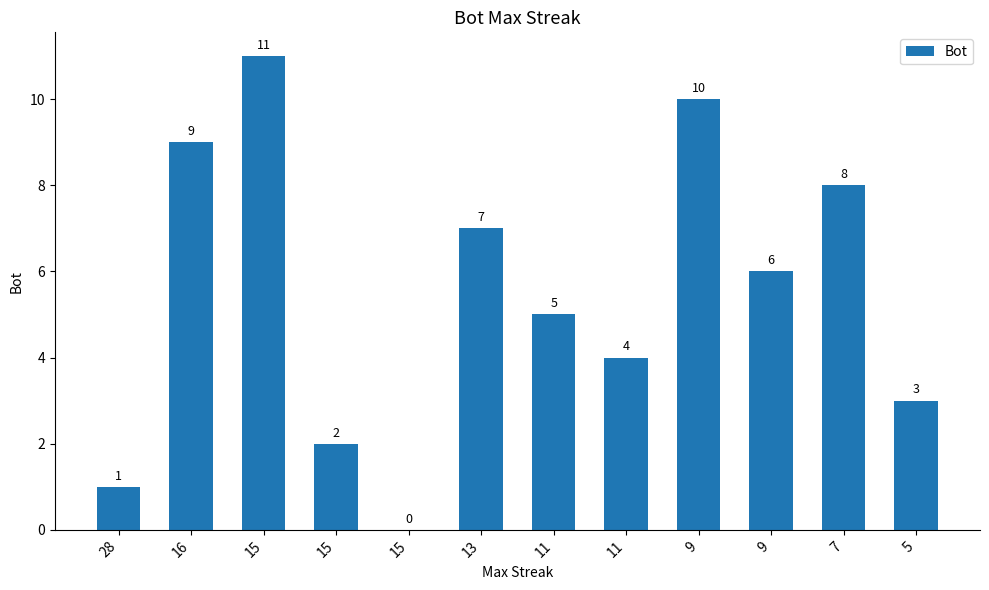

What is the sum of all values?

66